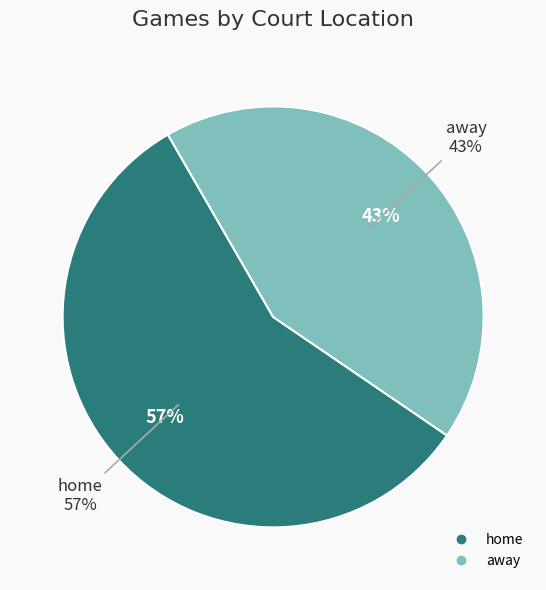

To the nearest percent, what is the average slice percentage?

50%